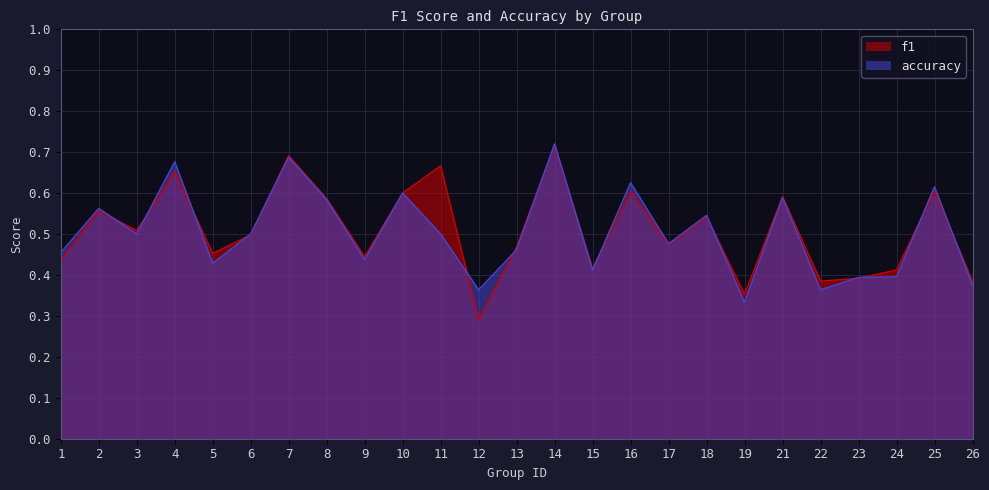

How many times do accuracy and f1 cross each other?

15